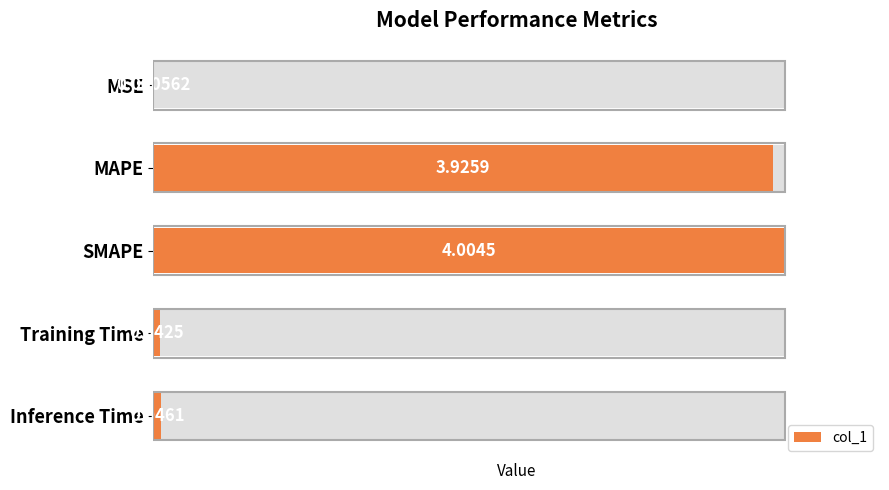

How many categories are shown in the chart?

5